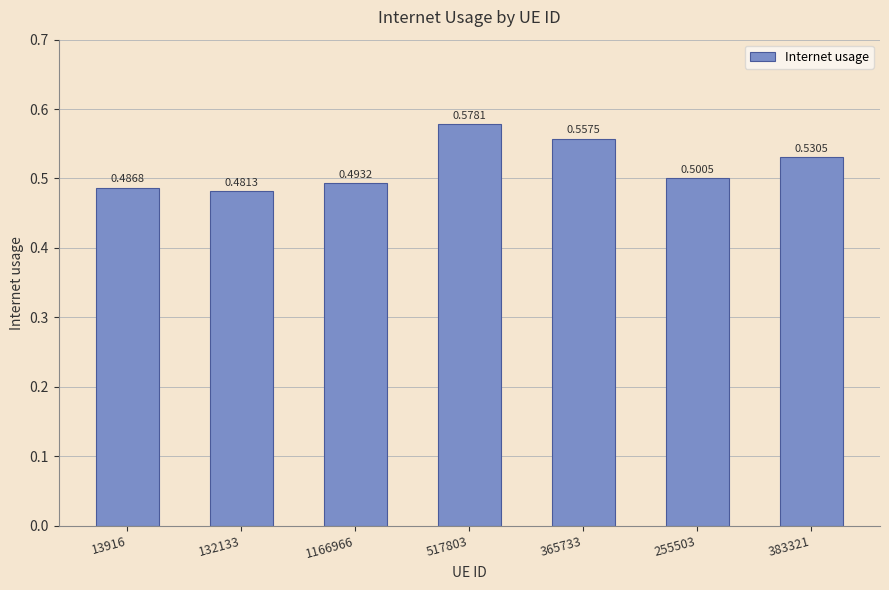

Which has a higher value, 383321 or 517803?

517803